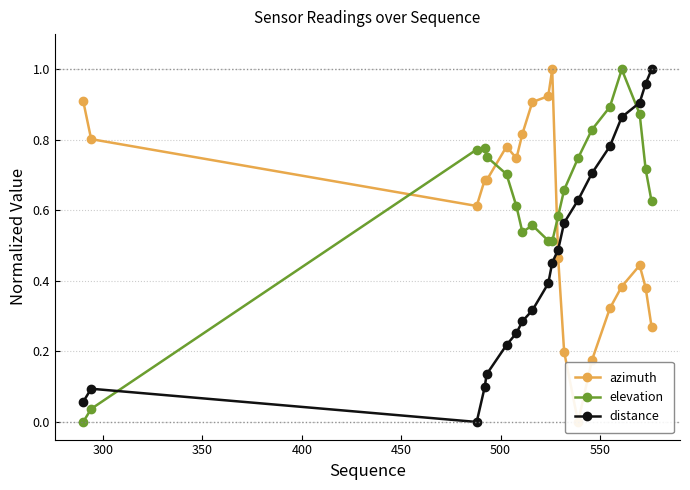

What is the maximum value for elevation?

1.0